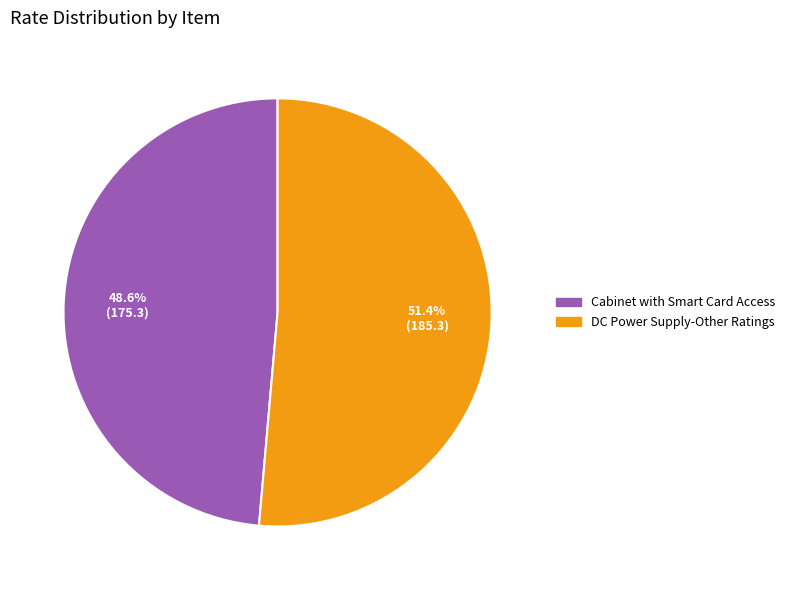

How many slices are in this pie chart?

2